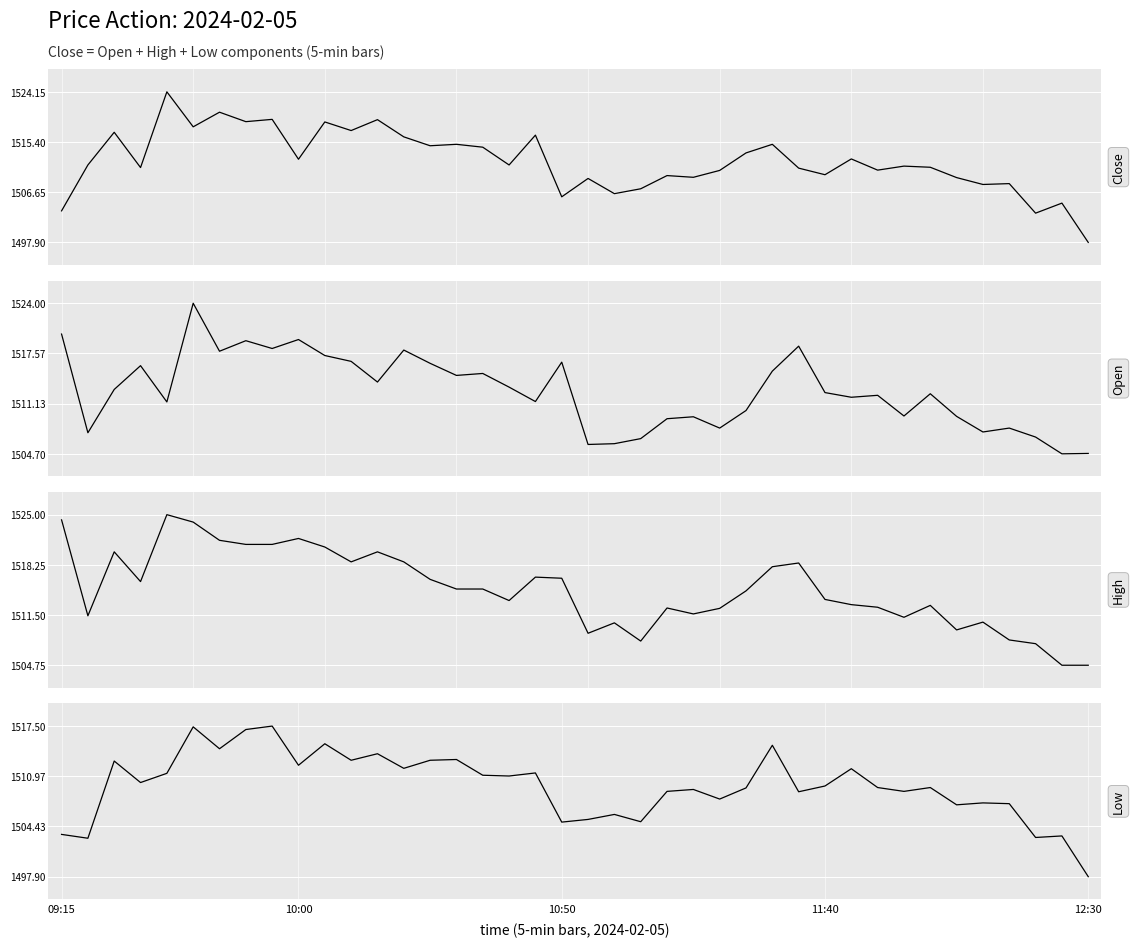

Which series has the widest spread of values?

Close